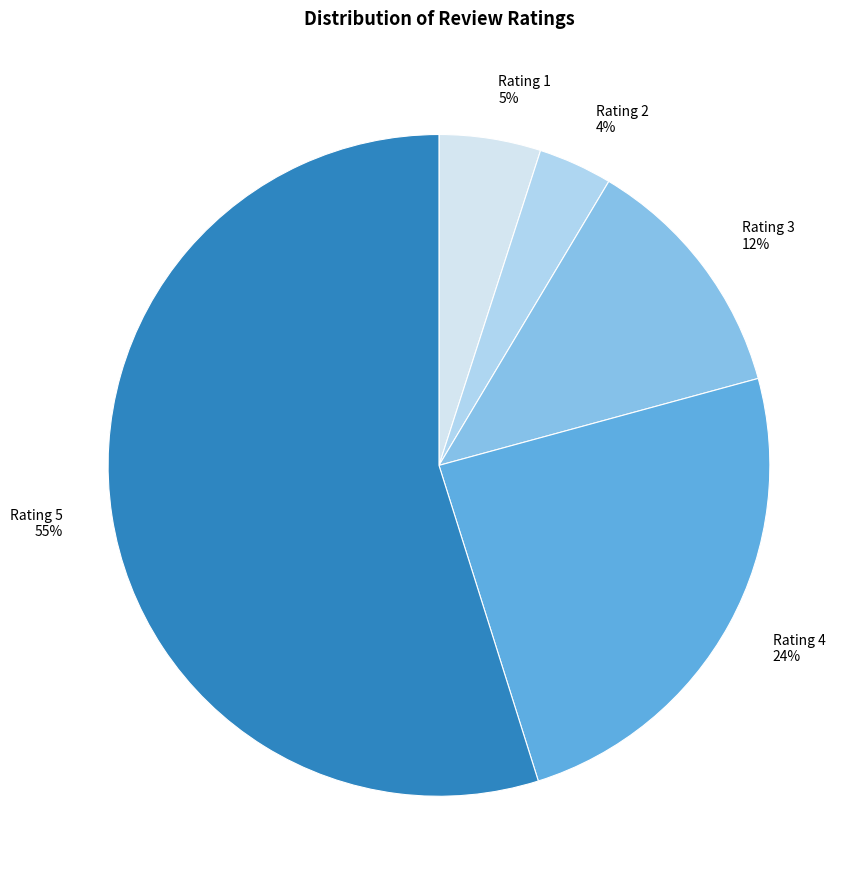

To the nearest percent, what is the average slice percentage?

20%